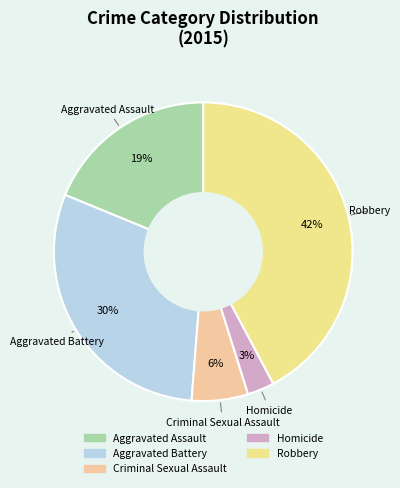

Does any single category account for the majority?

No